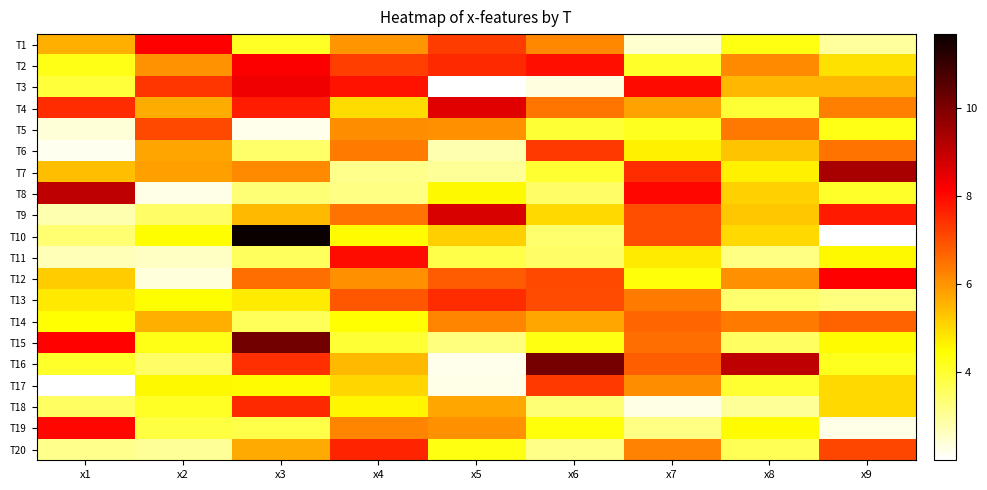

How many series are shown in this chart?

20